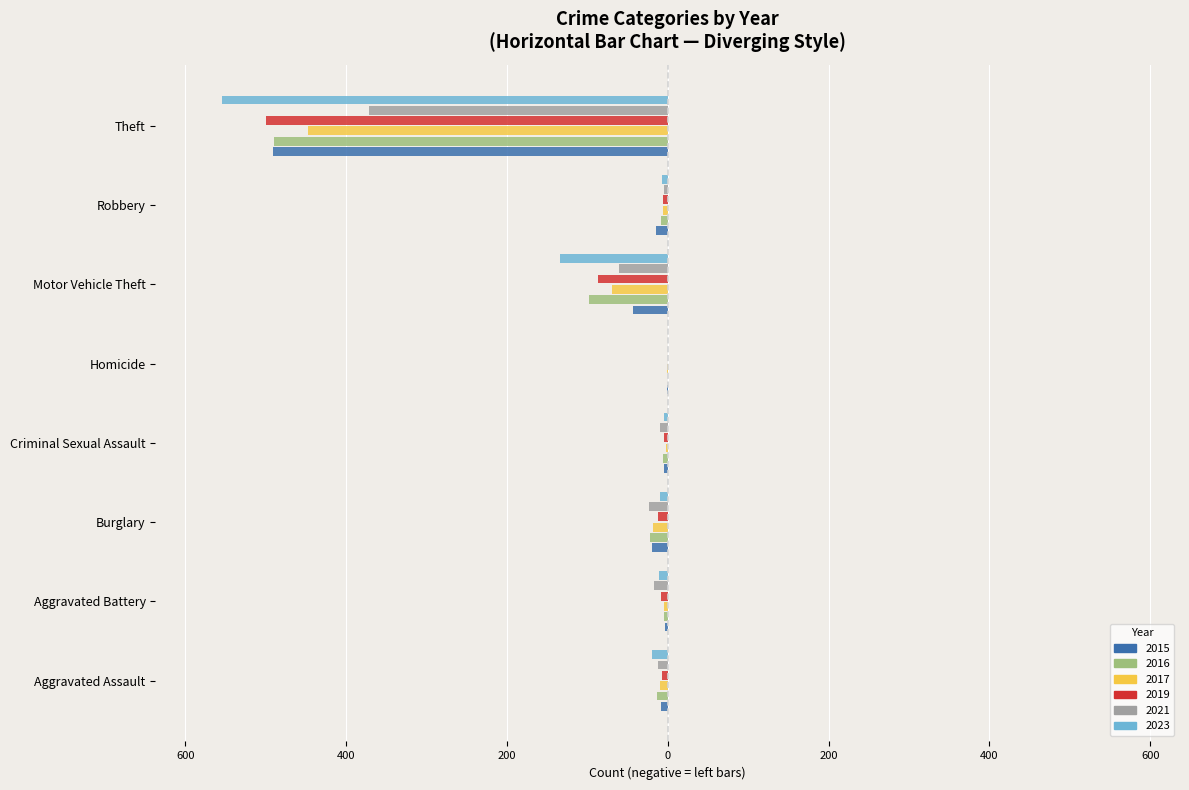

Does the chart contain stacked bars?

No